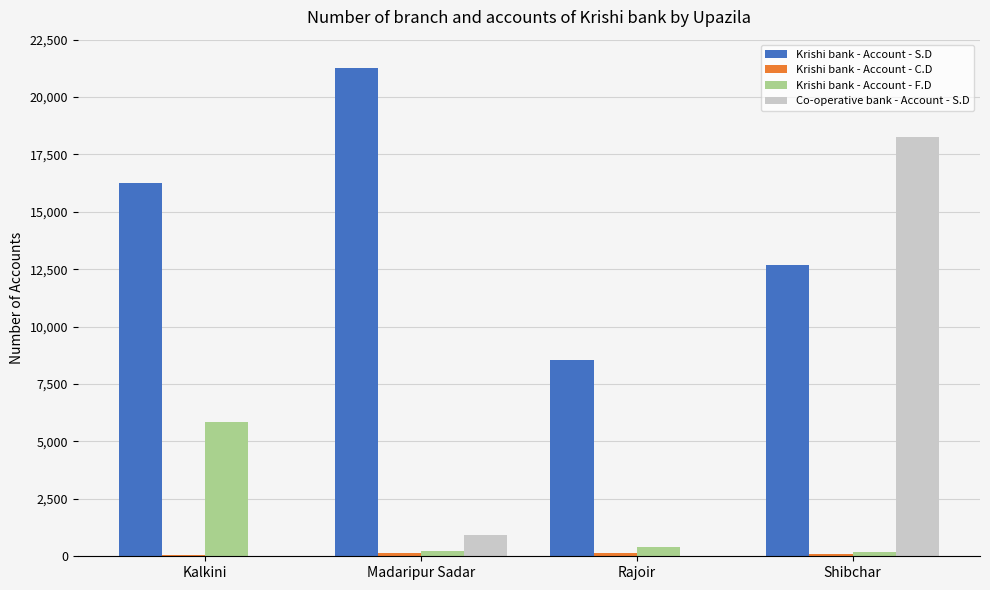

What is the sum of all Krishi bank - Account - S.D values?

58767